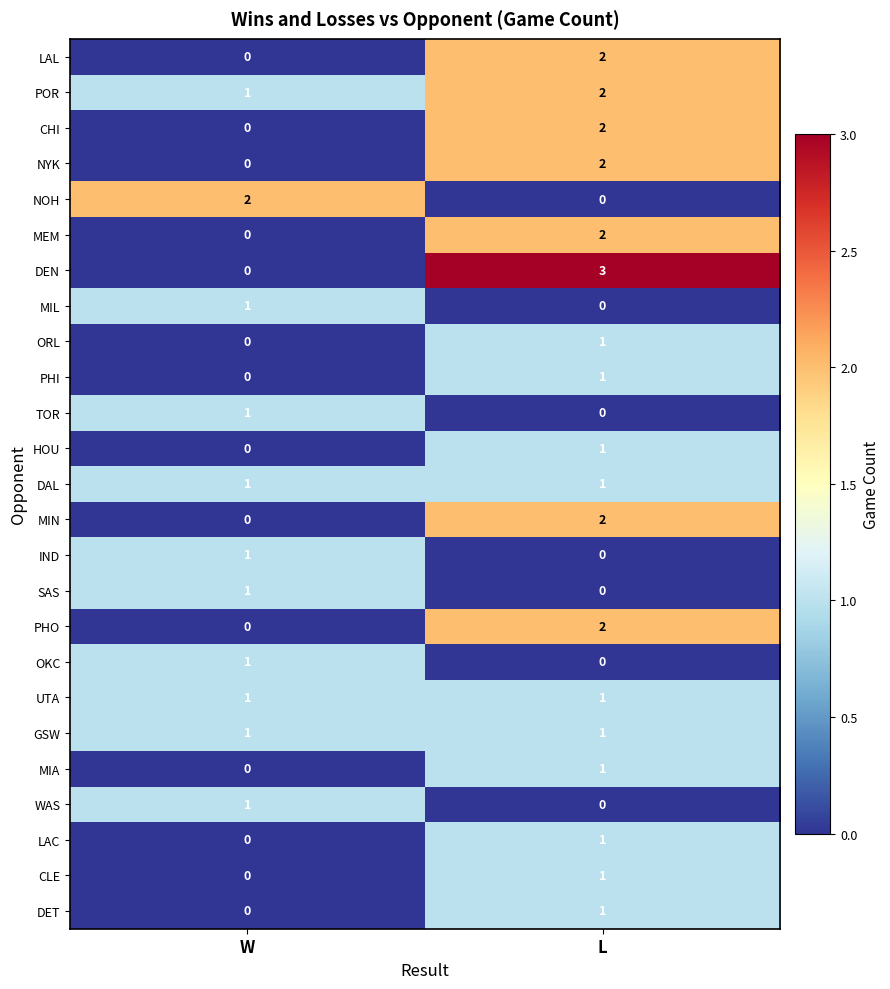

The MEM series shows 1 at W. True or false?

False